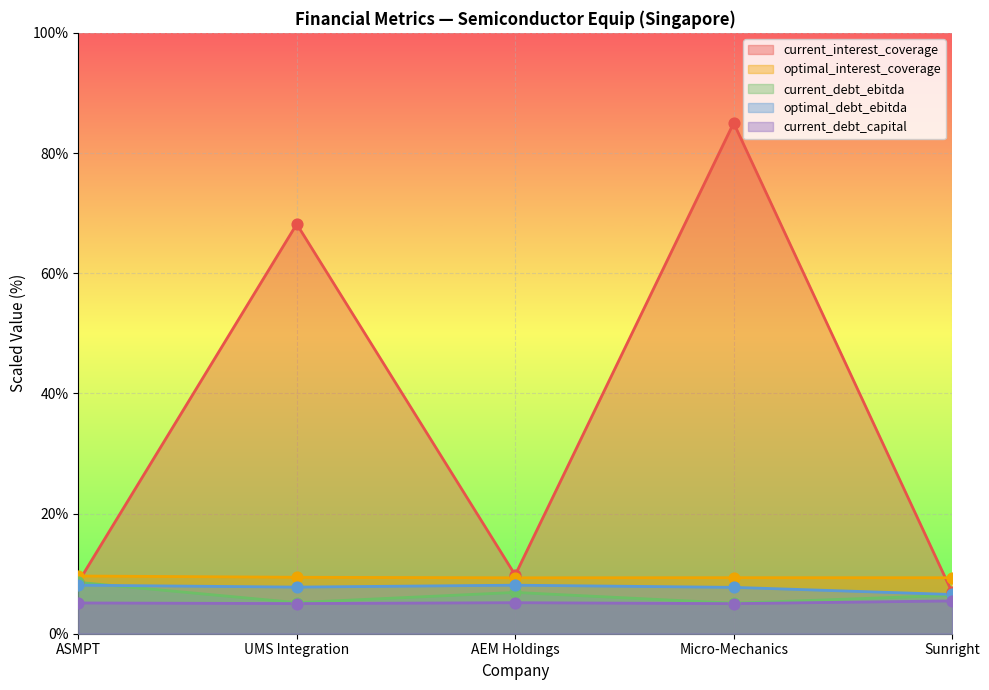

Which series contains the lowest Y value?

current_debt_capital